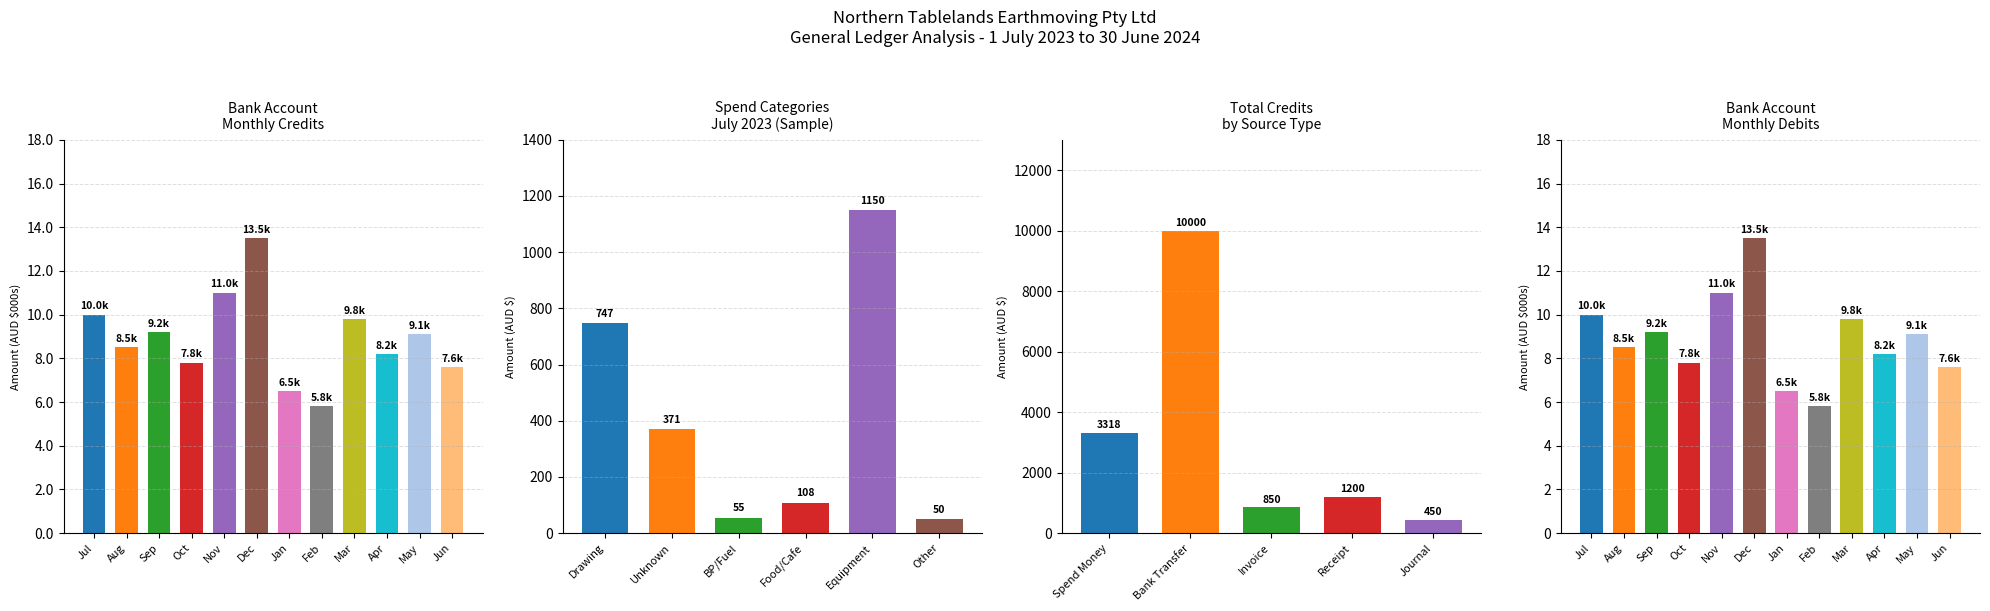

Which category has the lowest value across all series?

Feb